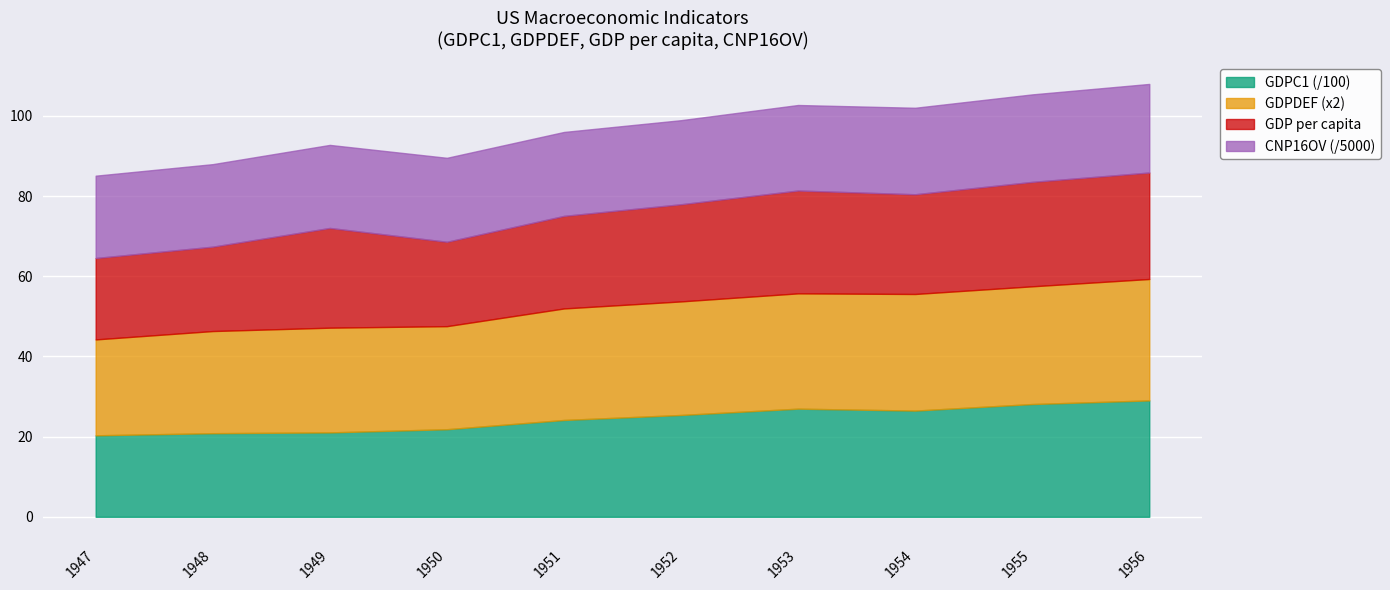

What is the maximum value for GDPC1 (/100)?

29.0